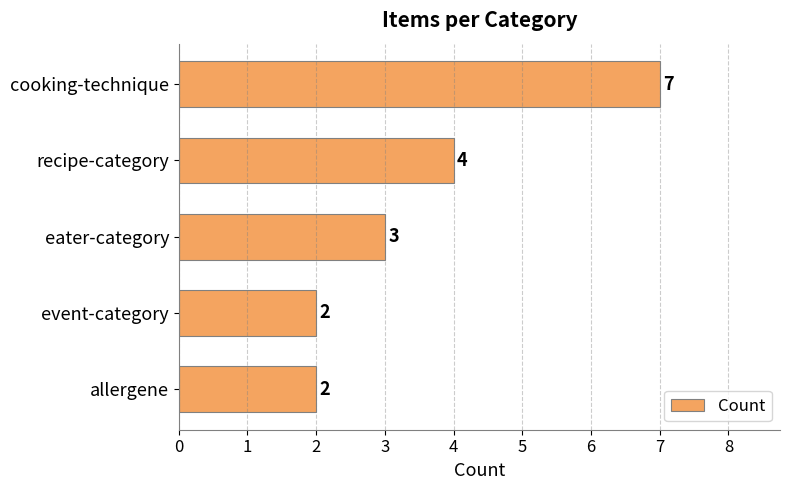

How many data points are less than 3?

2